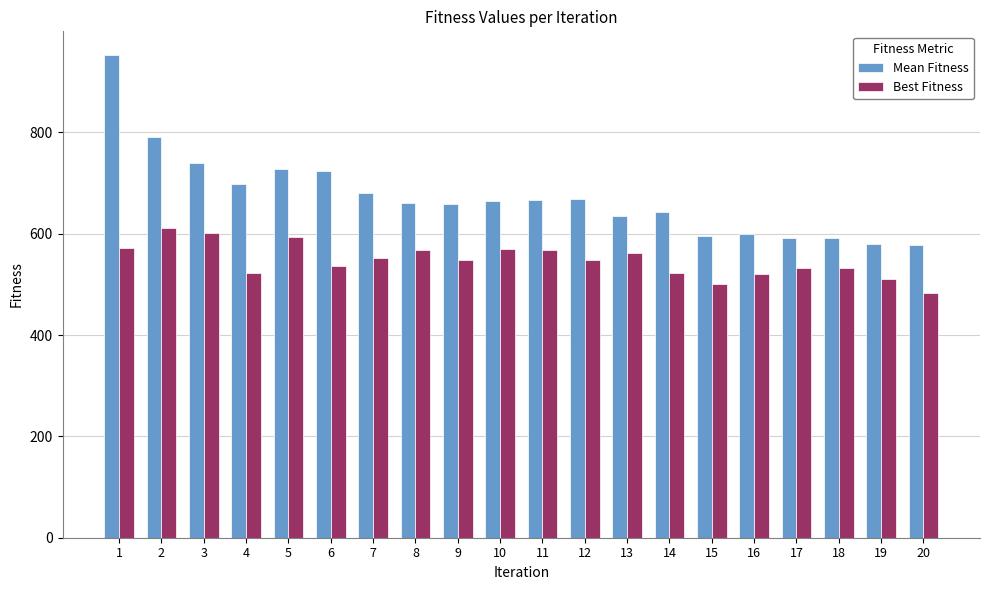

What is the sum of all Best Fitness values?

10956